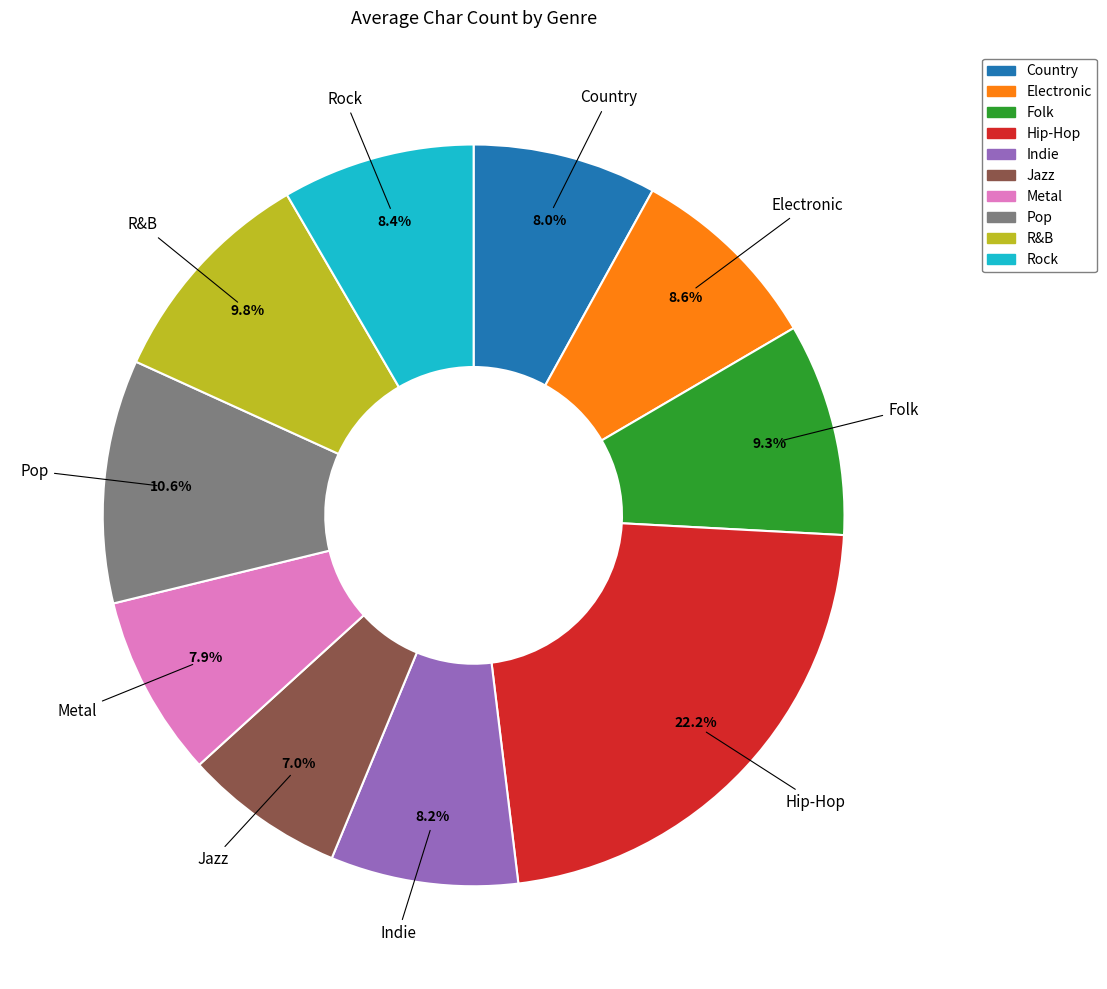

Is there any slice that represents more than half of the pie?

No